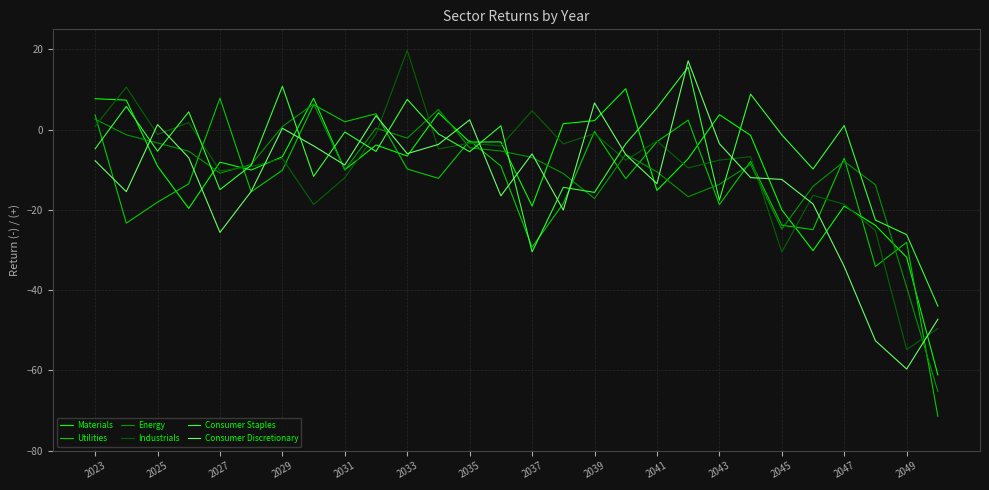

Which series has the largest total across all categories?

Consumer Staples